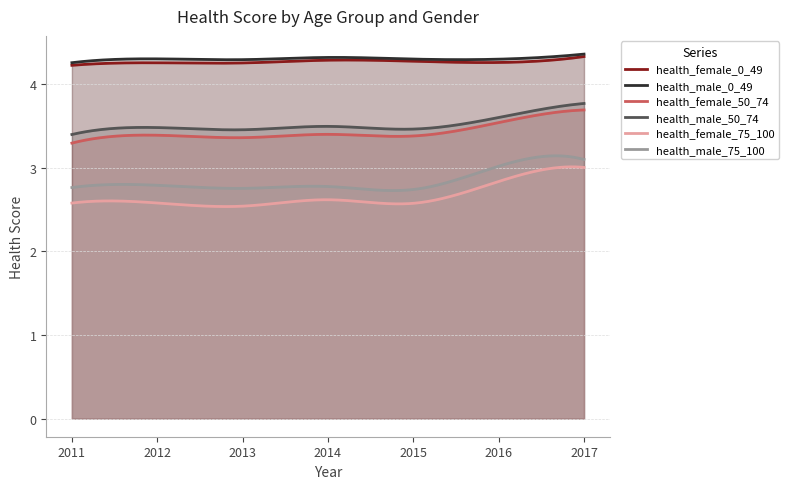

Is it true that health_male_0_49 equals 4.3 at 2012?

True